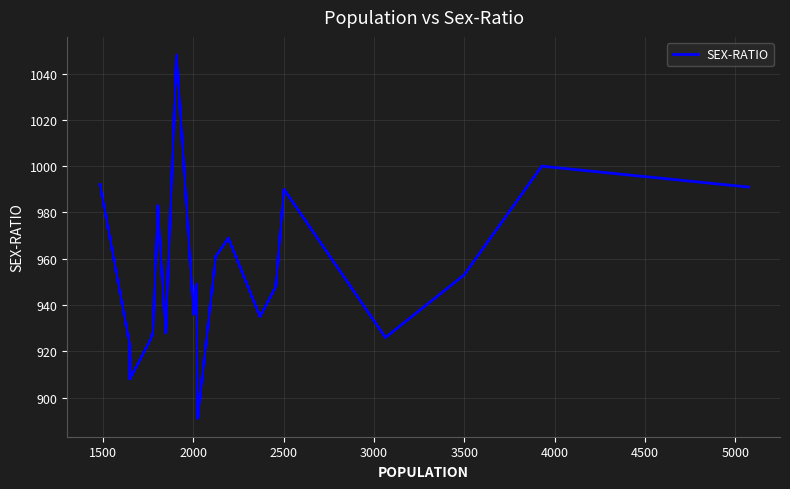

Is it true that the value at 1500 is 653?

False